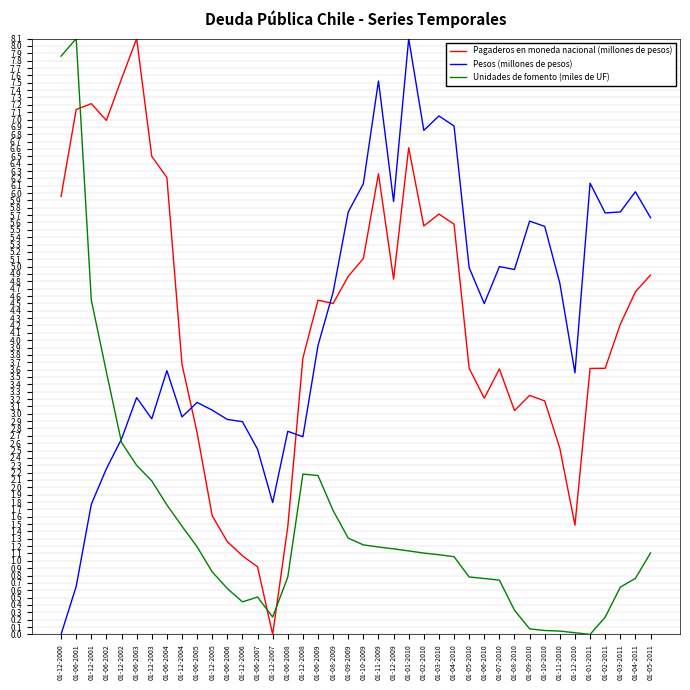

How many intersections are there between Pagaderos en moneda nacional (millones de pesos) and Pesos (millones de pesos)?

3